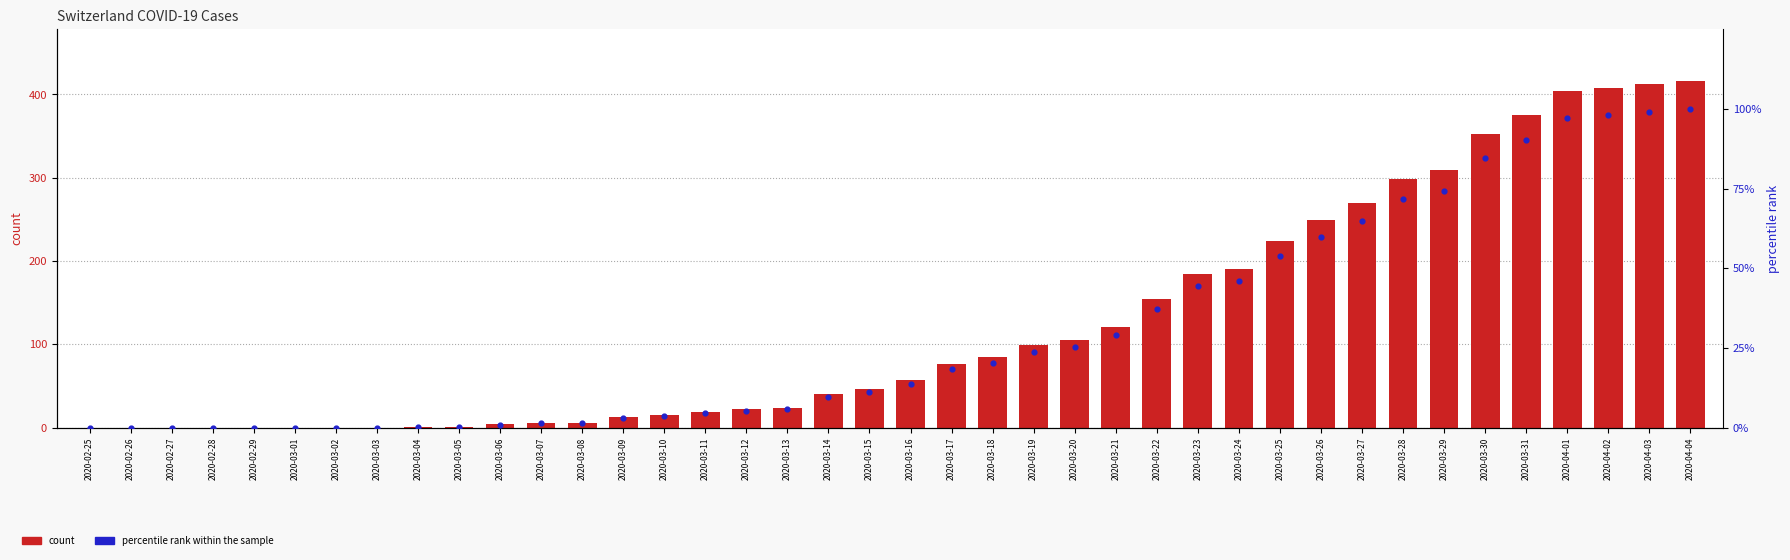

What are all the series names shown in the legend?

count, percentile rank within the sample